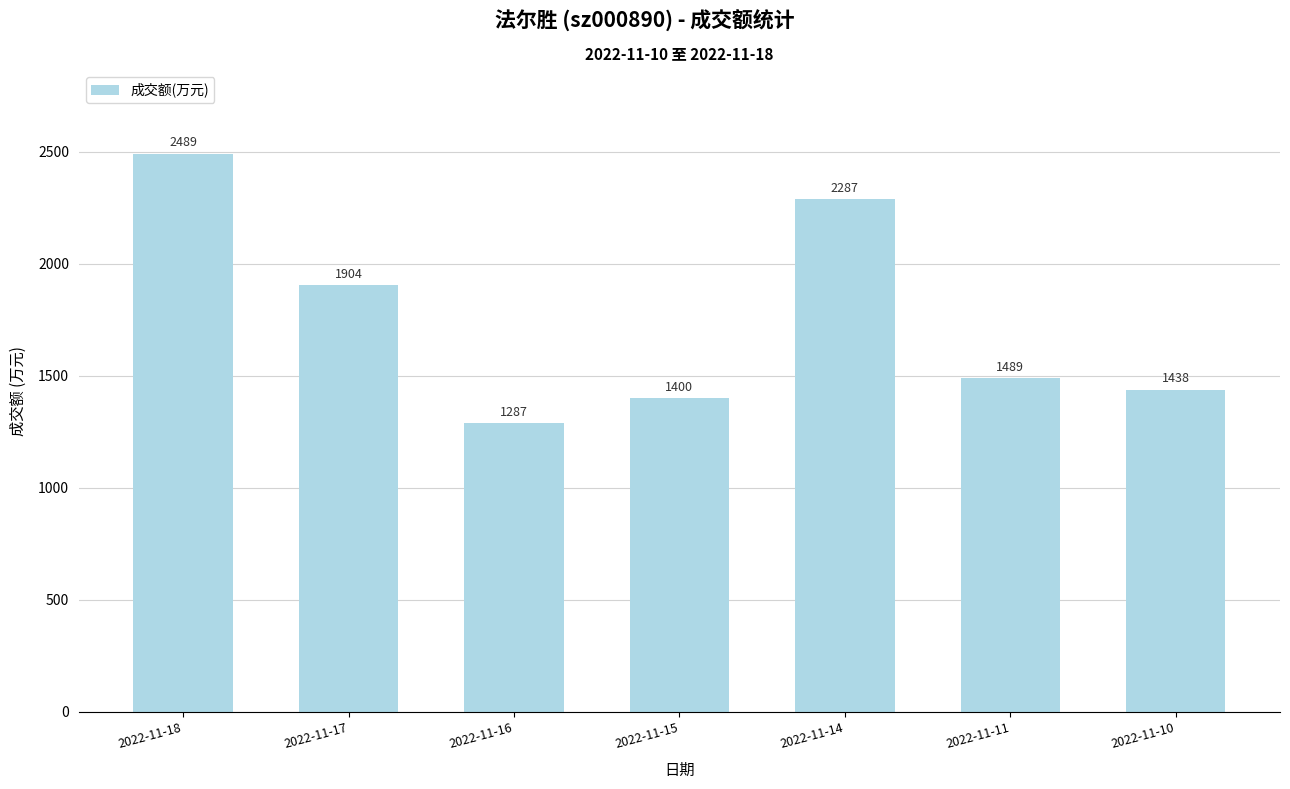

What is the change in value from 2022-11-18 to 2022-11-15?

-1089